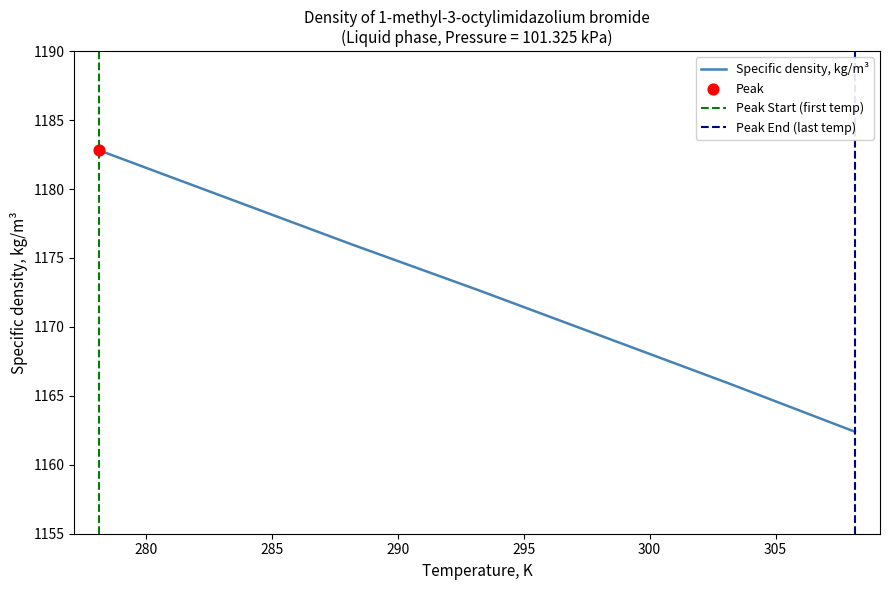

What is the ratio of the value at 303.15 to the value at 308.15?

1.0